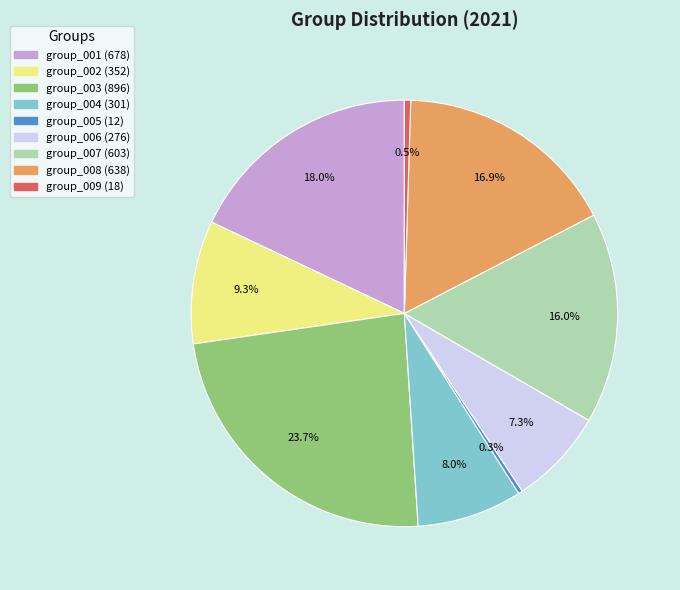

To the nearest percent, what portion does group_002 represent?

9%